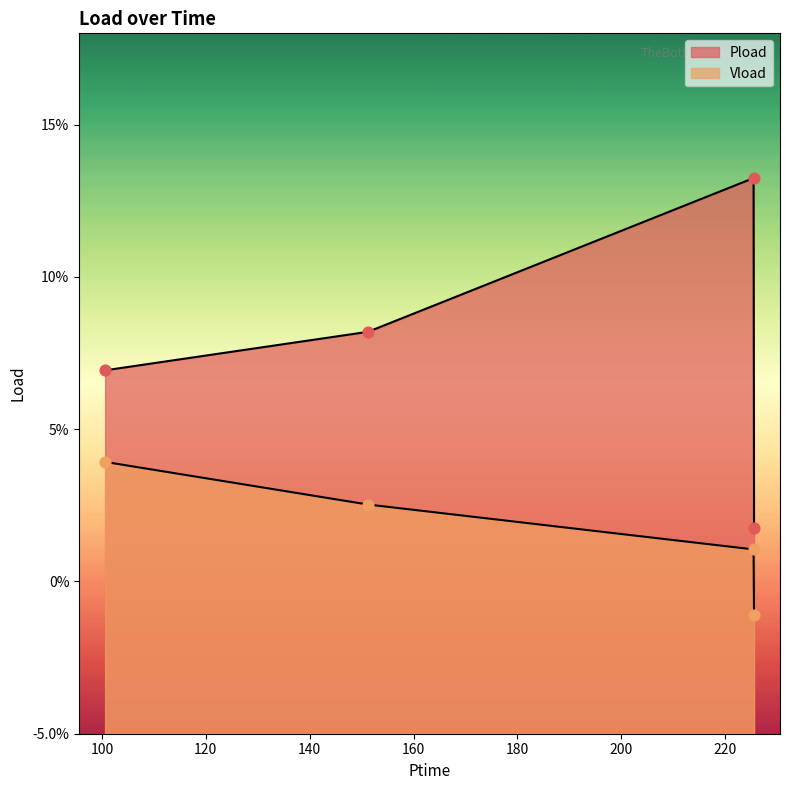

What are all the series names shown in the legend?

Pload, Vload